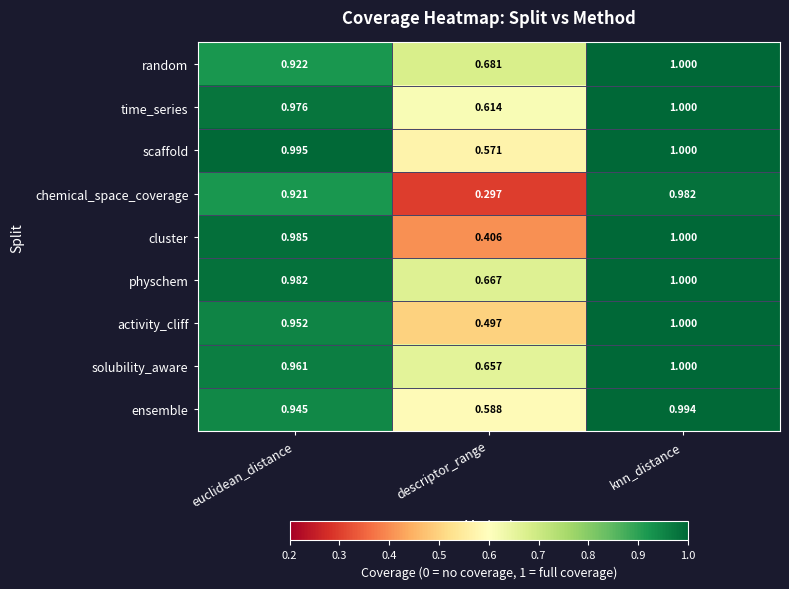

At which category is the sum across all series the highest?

knn_distance